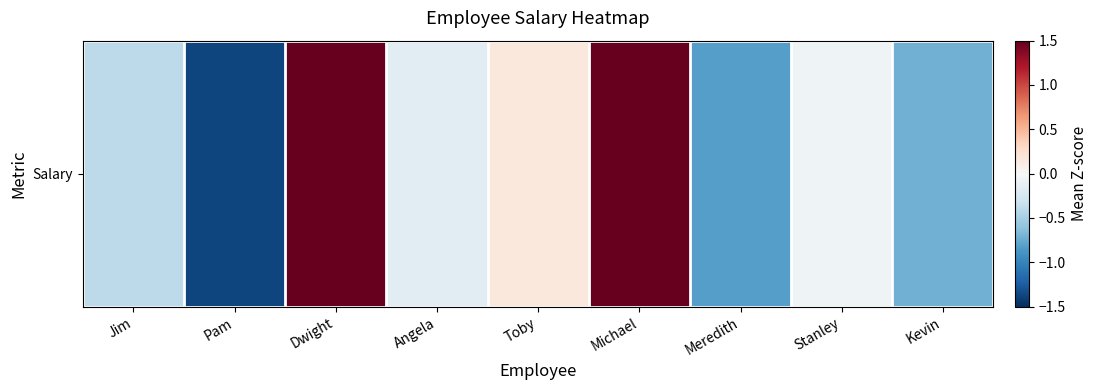

The chart shows a value of -0.4 at Jim. True or false?

True